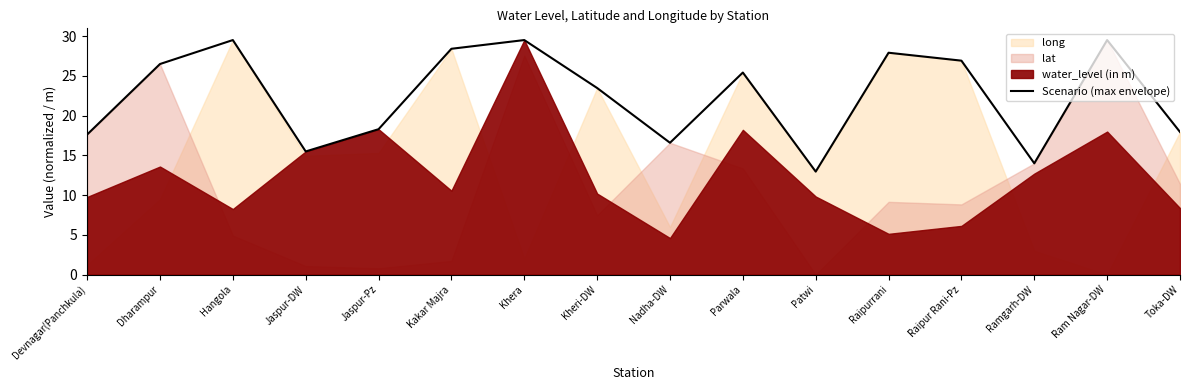

What is the maximum value shown in the chart?

29.5